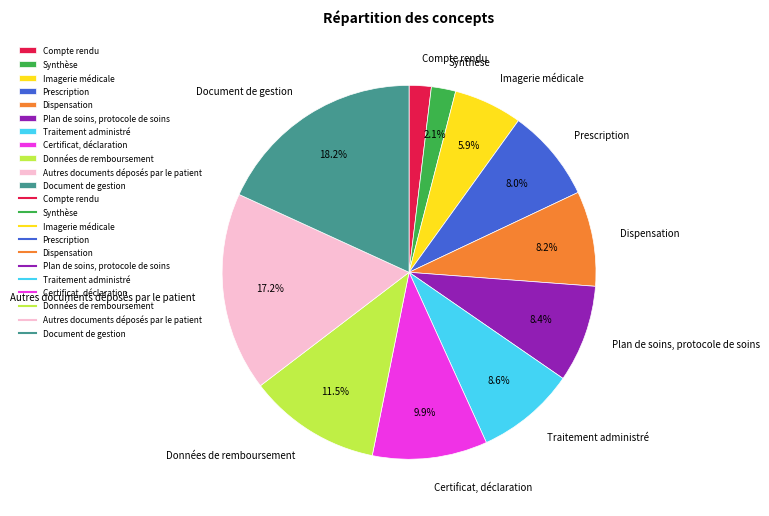

What percentage is NOT represented by Dispensation?

91.8%